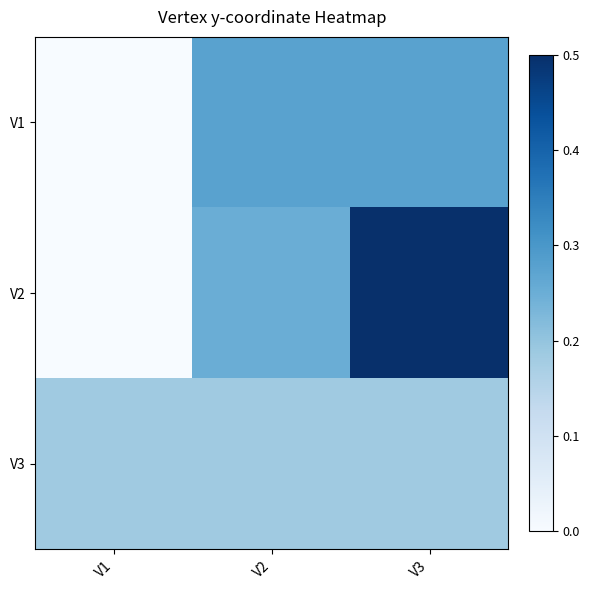

Which series has the widest spread of values?

V2